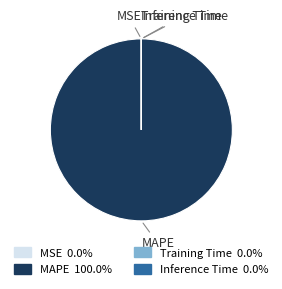

Which slice represents more than half of the pie?

MAPE